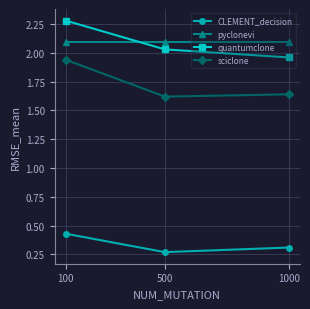

Is this an area chart (filled region under the line)?

No